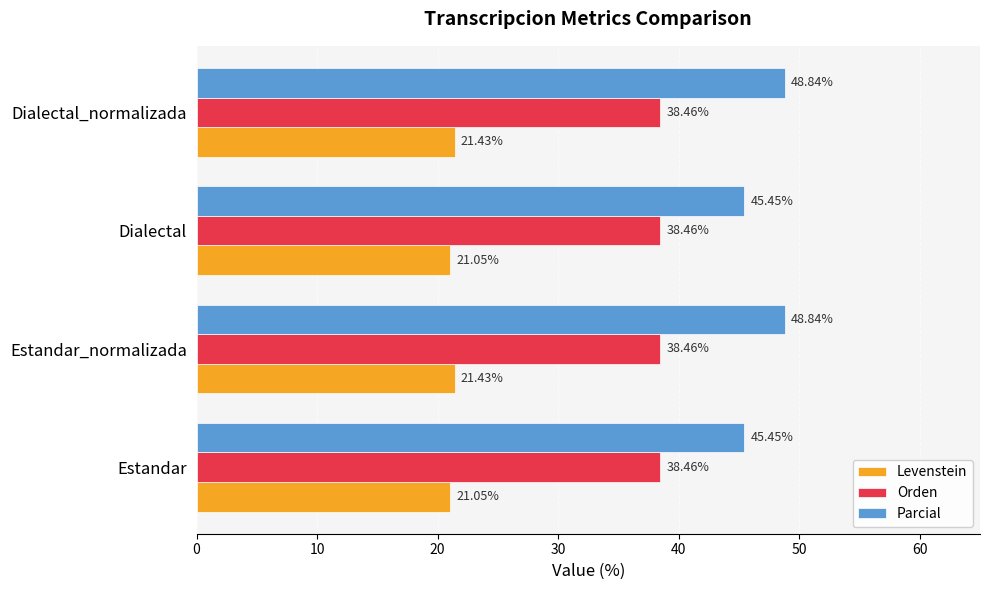

What is the total value across all series at Dialectal_normalizada?

108.7